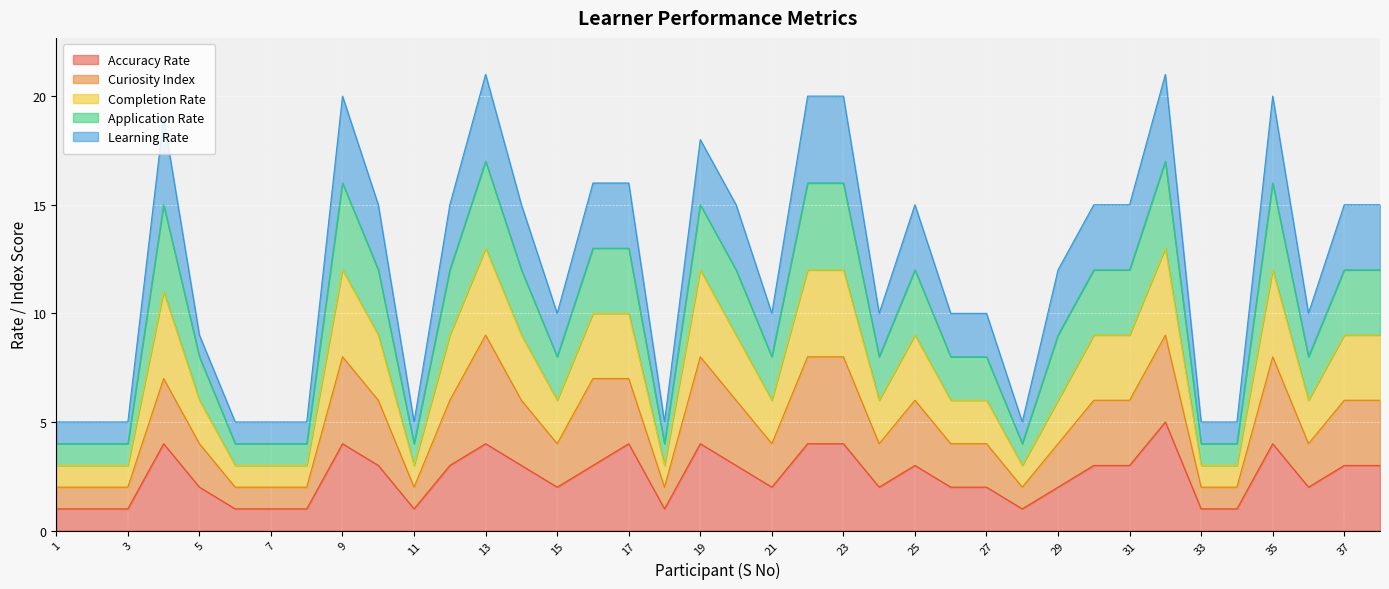

Which category has the highest value in the Accuracy Rate series?

32